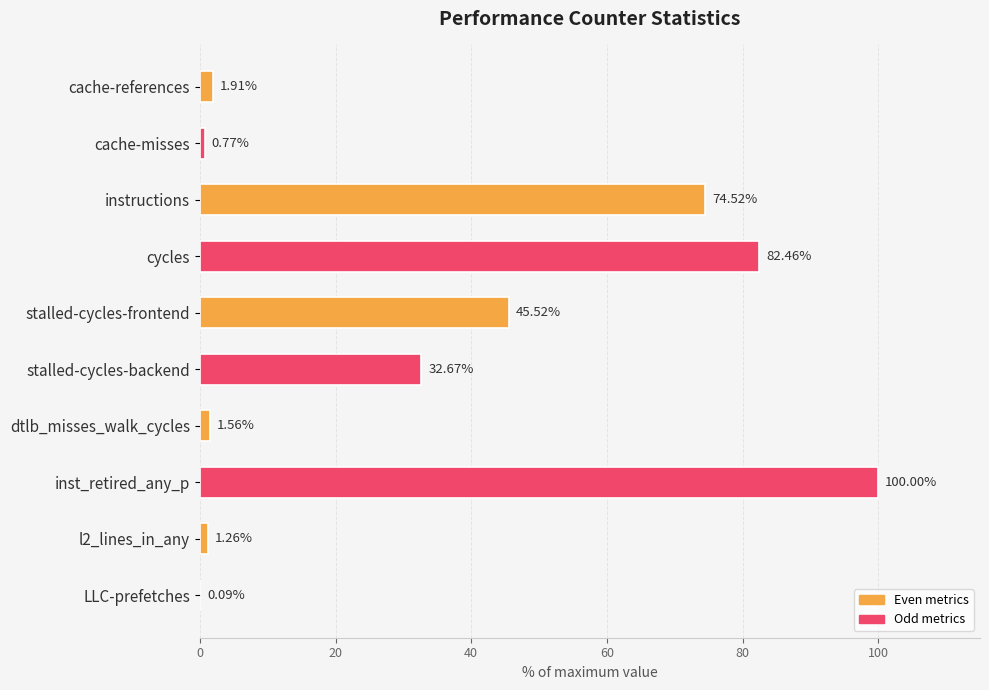

Count the number of data series in this chart.

1